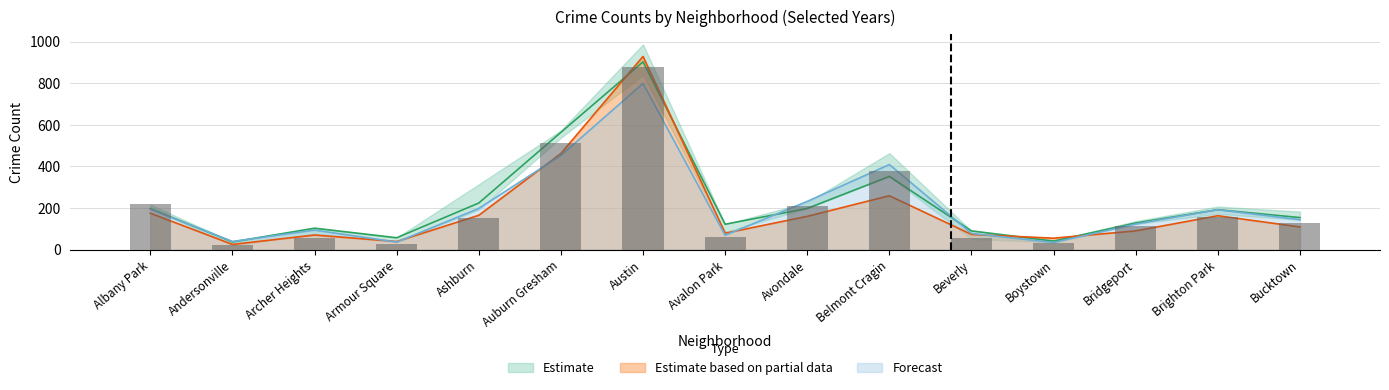

Between Brighton Park and Archer Heights, which is larger?

Brighton Park